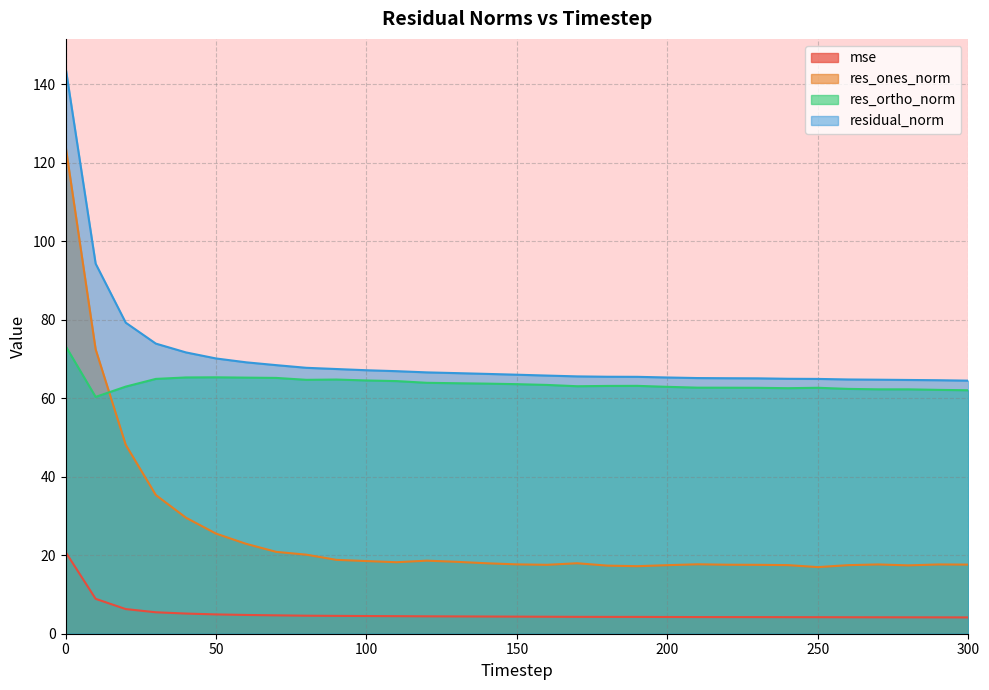

How many values in the res_ones_norm series exceed 17?

30